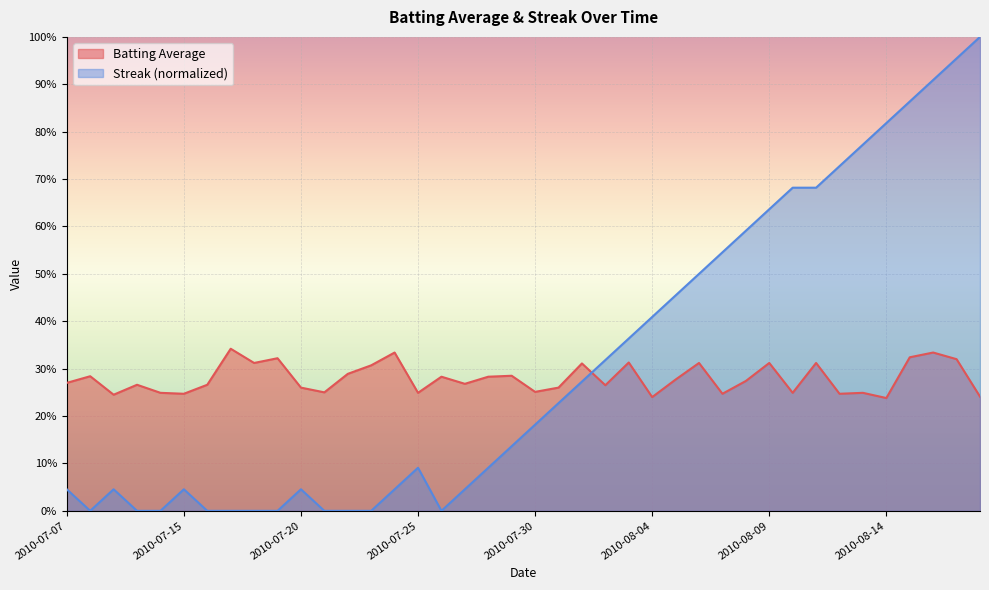

How many values in Streak are above zero?

29